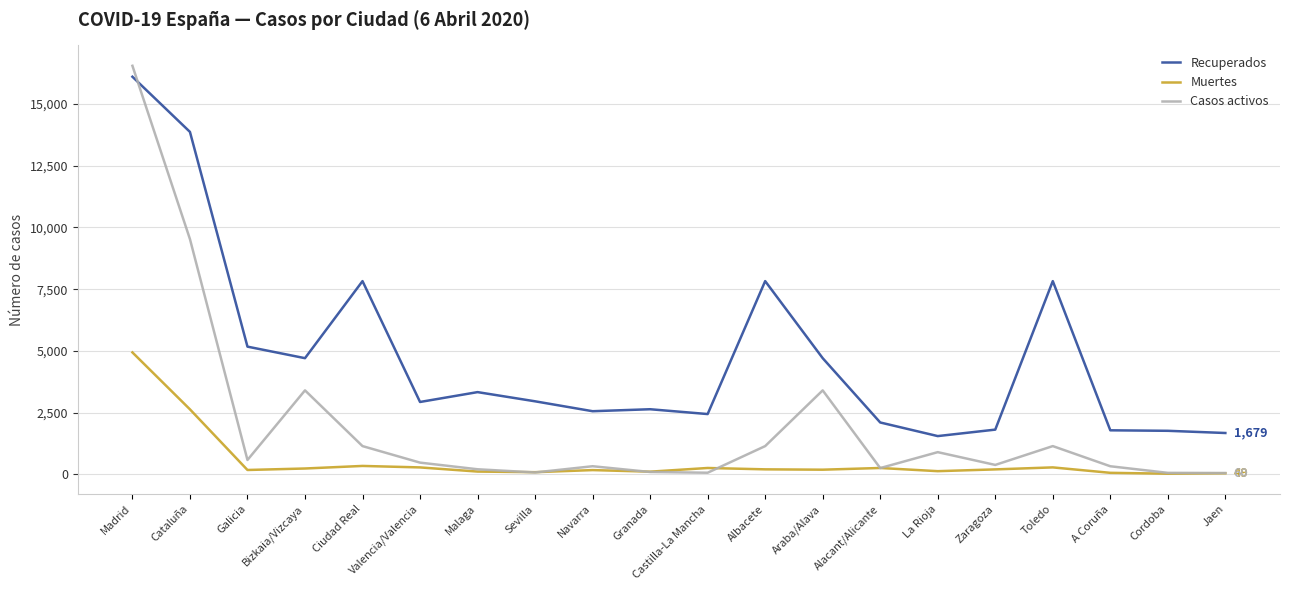

True or false: Recuperados and Muertes cross at least once.

False